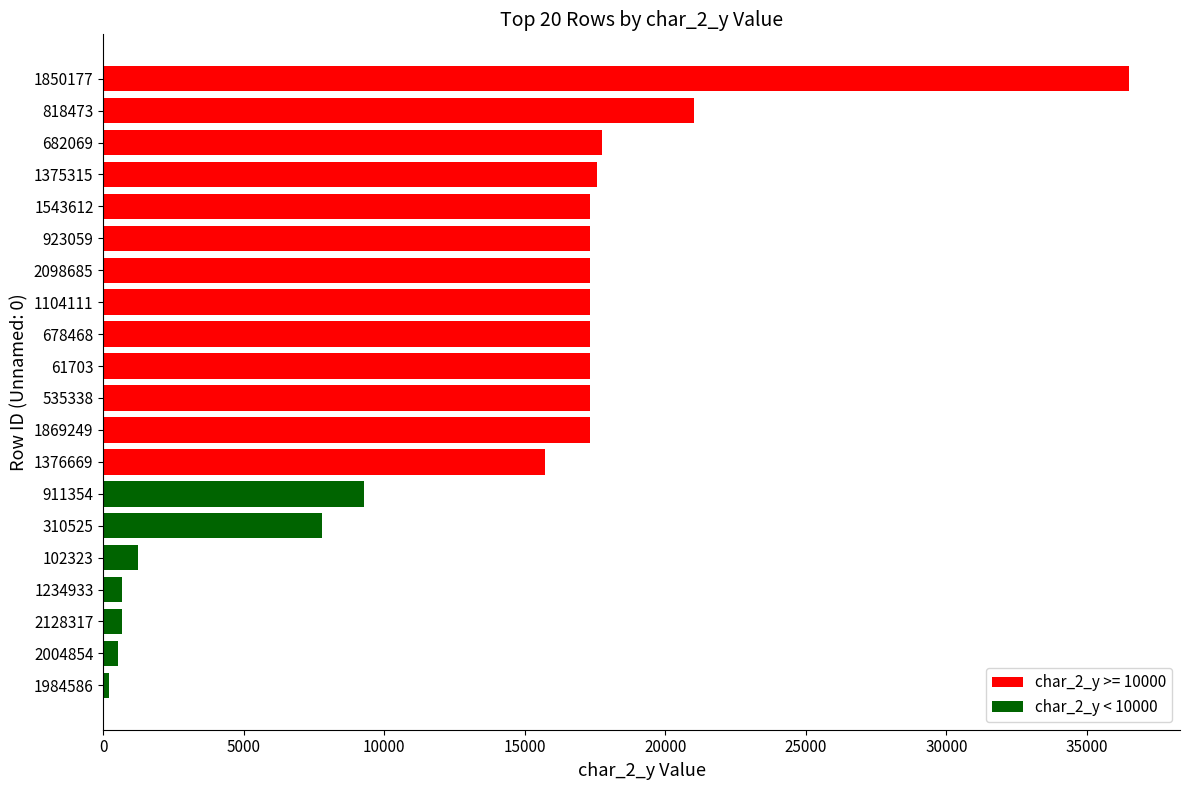

True or false: the data shows 10720 at 682069.

False